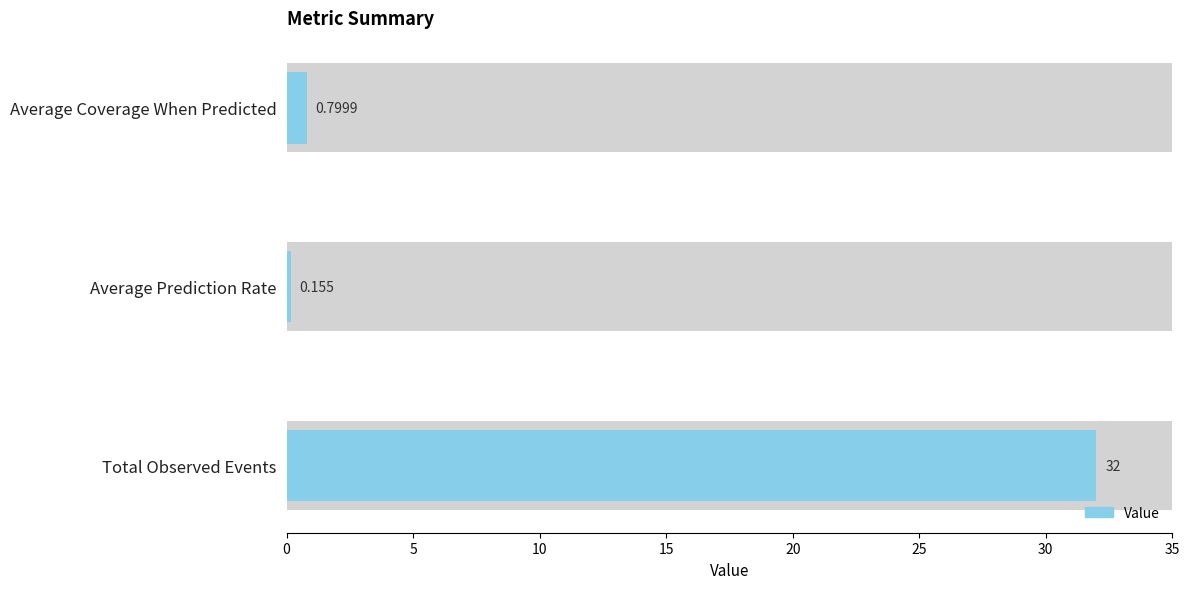

Are the bars grouped side by side (vs. stacked)?

No